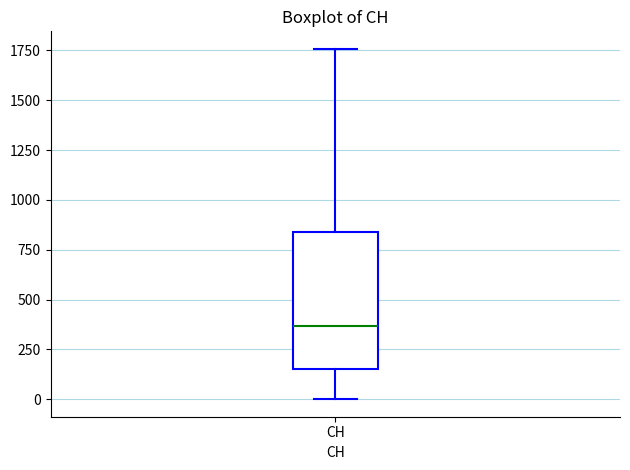

Transcribe this box plot: give where the median line is, the range the box spans, and where the two whiskers end, as read against the y-axis. The values are not printed on the chart, so give them approximately, as read against the axis.

median 350, box 150 to 850, whiskers 0 to 1750